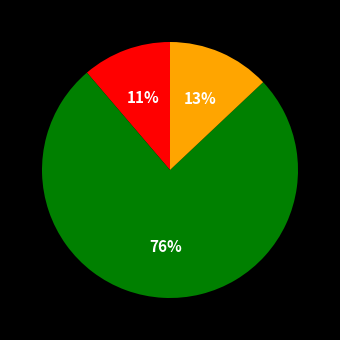

Does any single category account for the majority?

Yes